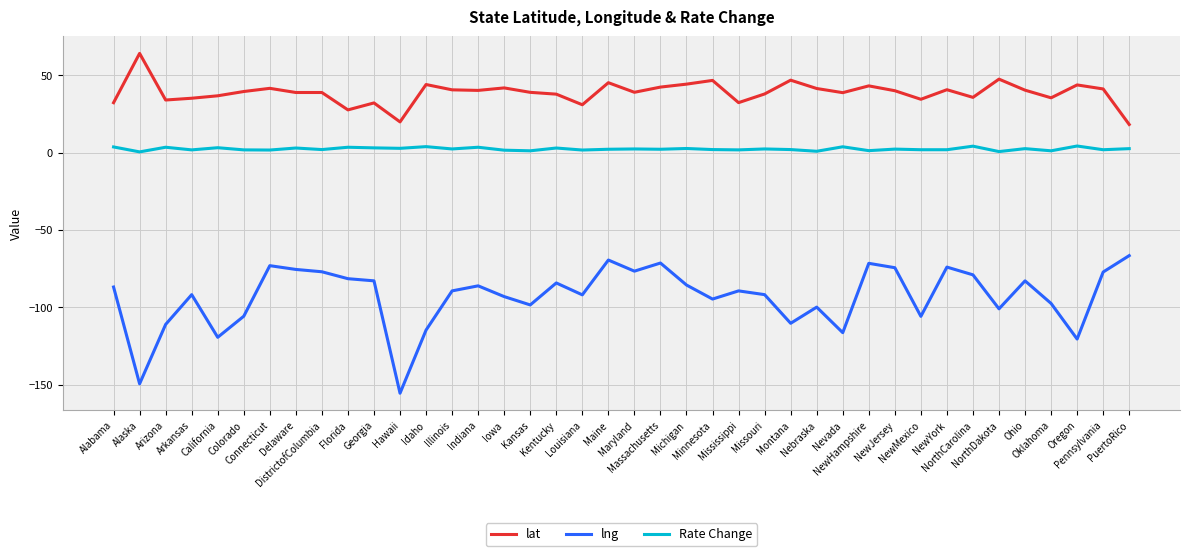

True or false: lng and lat cross at least once.

False